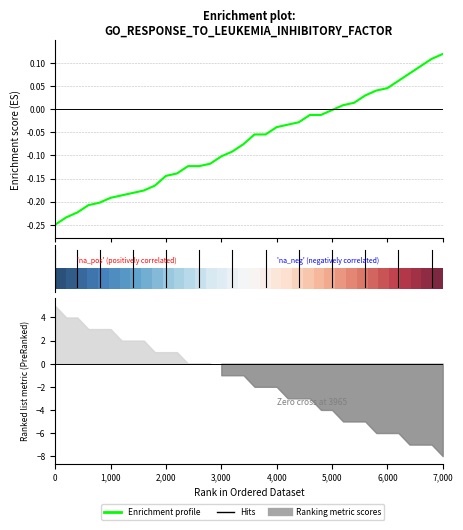

Which has a higher value, 28 or 31?

31